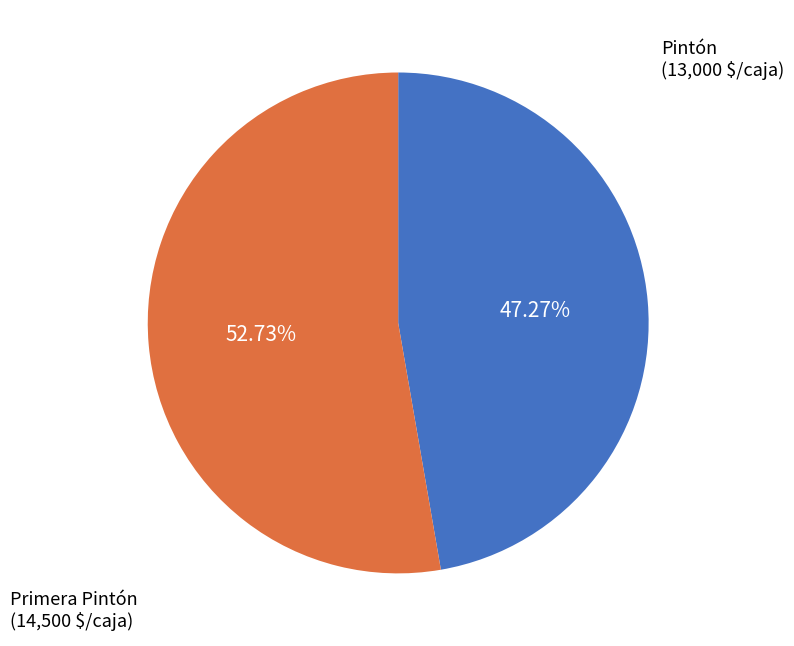

How many segments does this pie chart have?

2